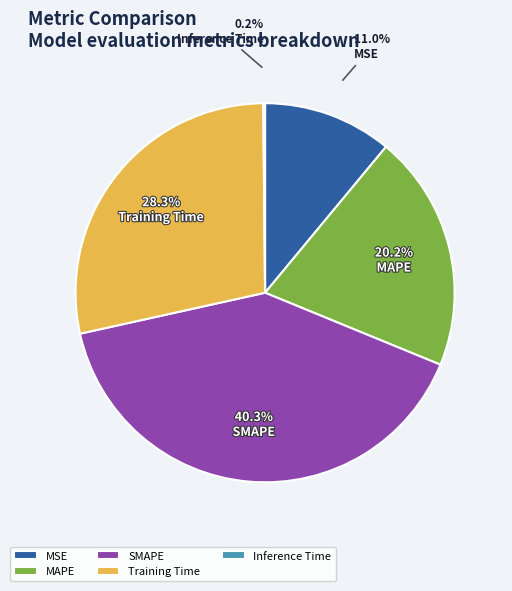

Between SMAPE and MAPE, which is larger?

SMAPE